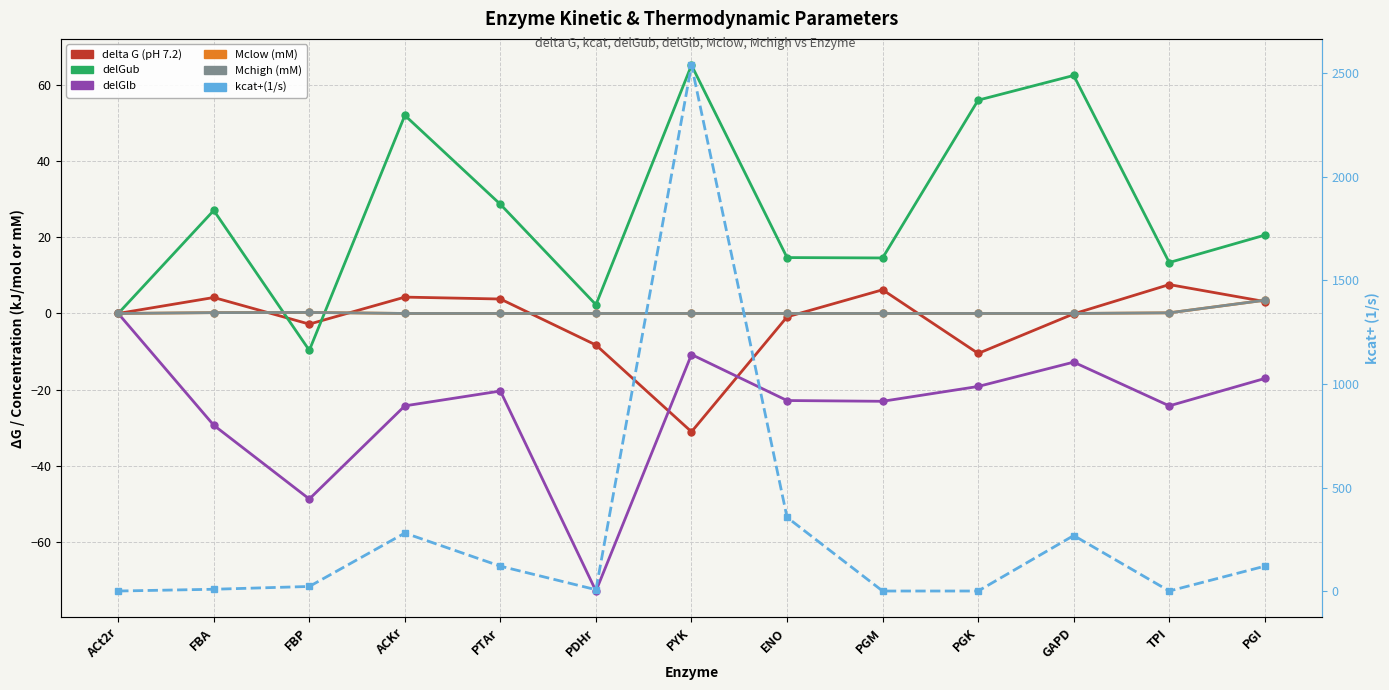

Between PDHr and TPI, which series saw the biggest shift?

delGlb